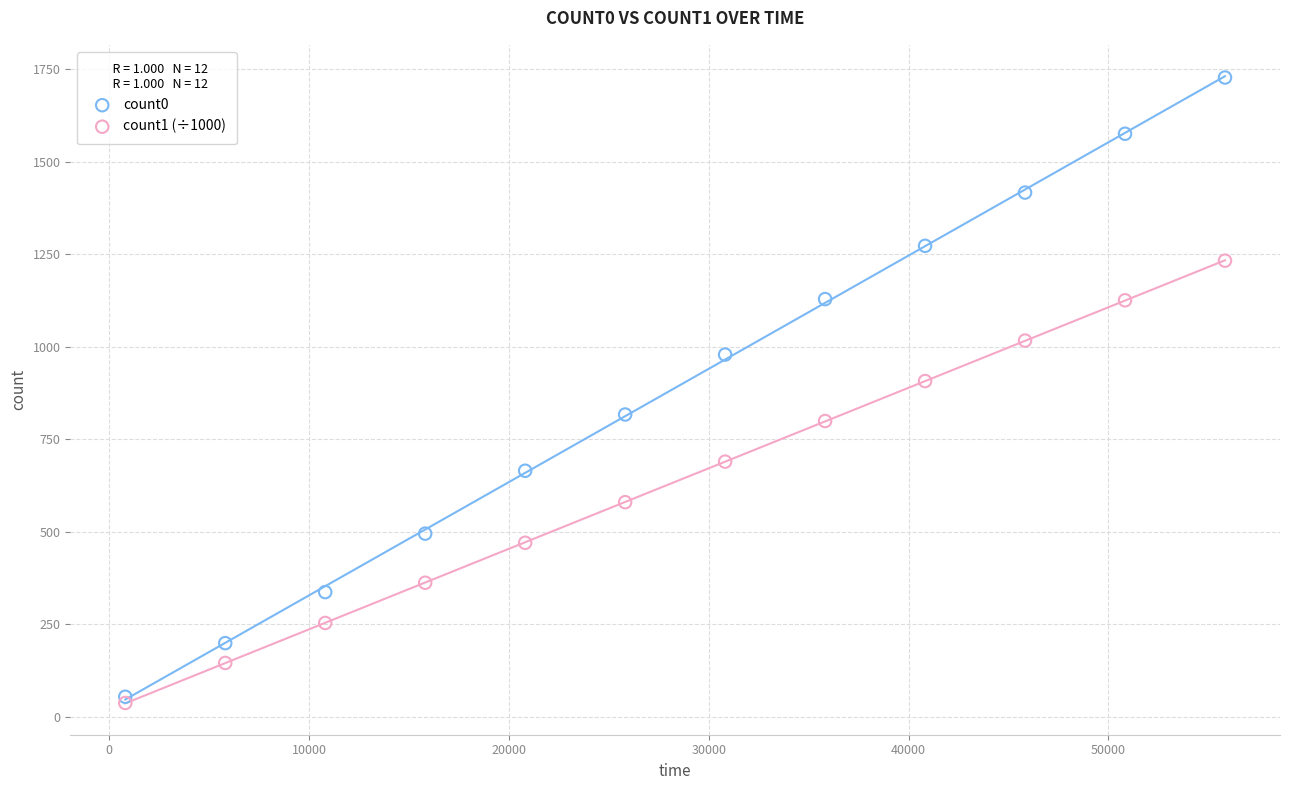

Which series reaches the minimum Y coordinate?

count1 (÷1000)